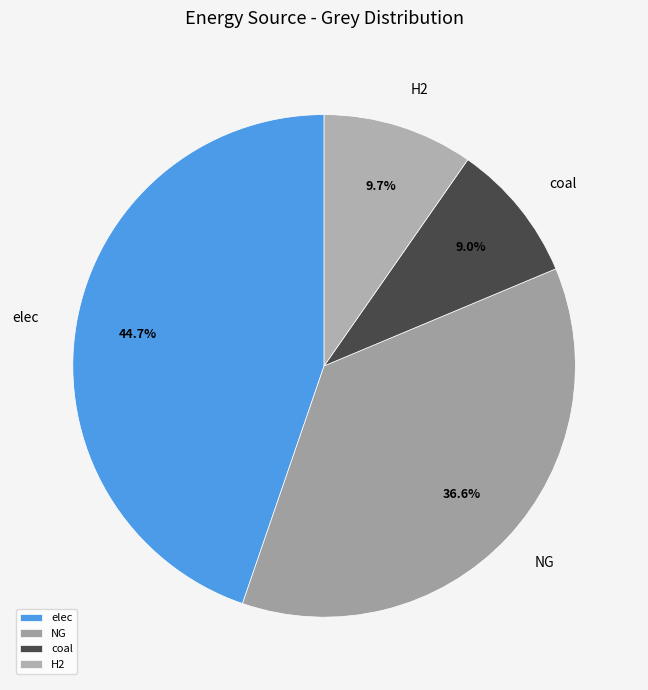

Is the sum of elec and coal greater than half?

Yes